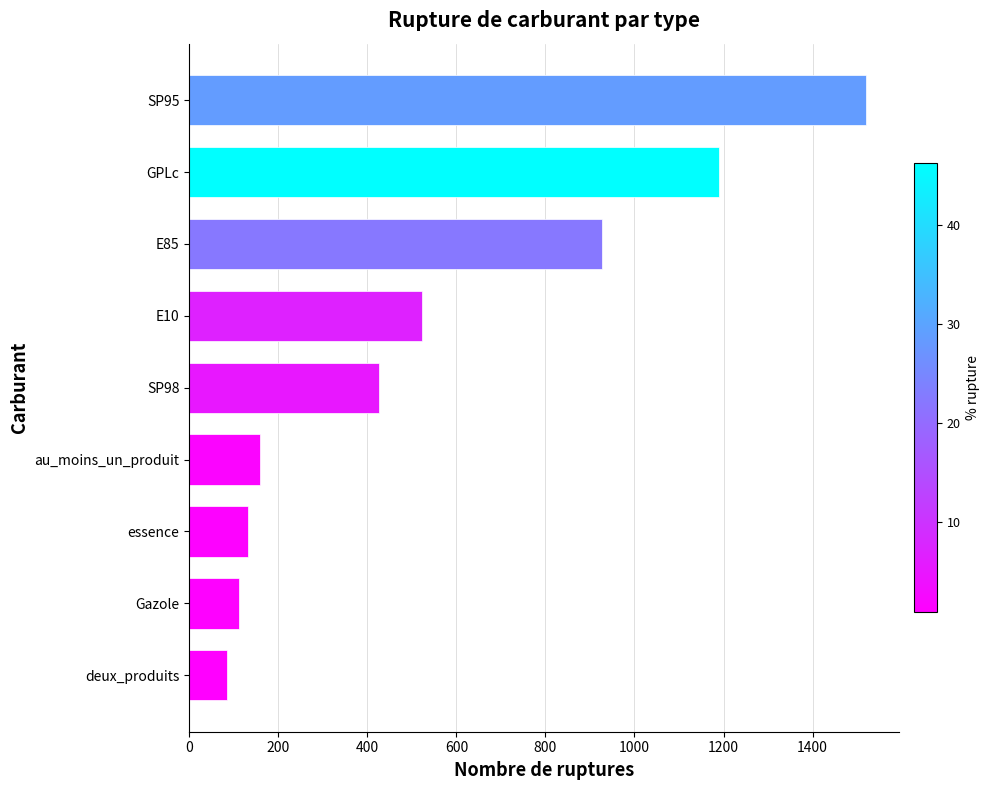

Reading top to bottom, transcribe all the data shown in this chart.

SP95=1519	GPLc=1189	E85=926	E10=523	SP98=427	au_moins_un_produit=158	essence=131	Gazole=112	deux_produits=85